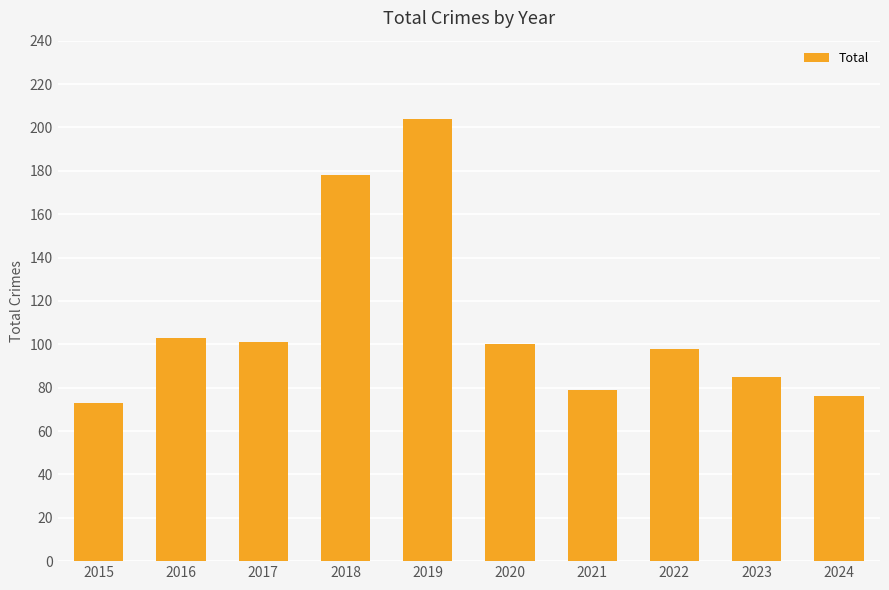

What is the value of the 3rd bar from the left?

101